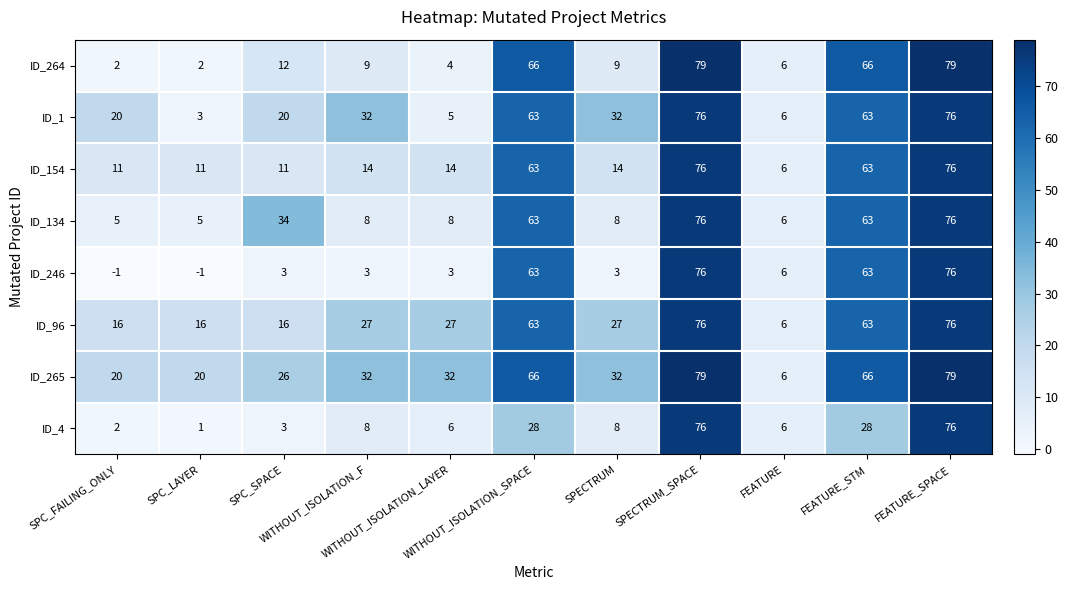

What is the average value of the ID_96 series?

38